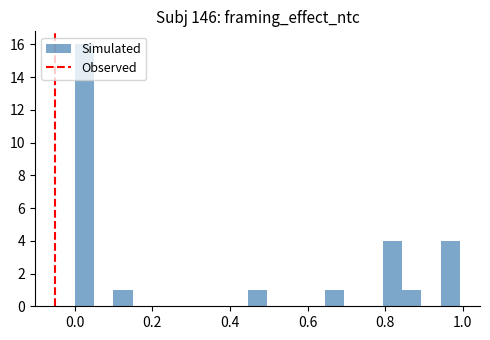

Read against the x-axis, roughly where is the centre of the tallest bar?

0.02